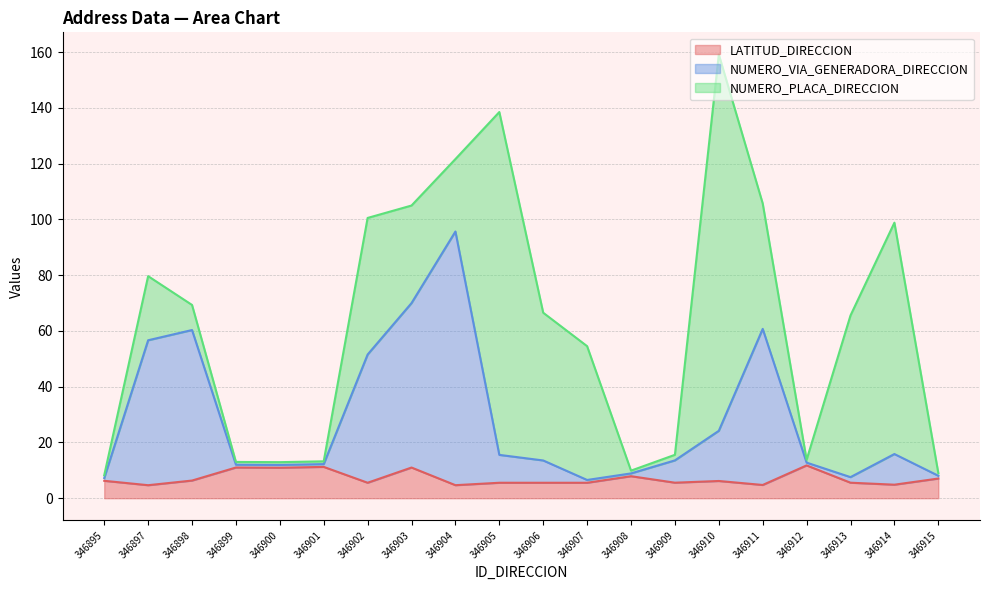

True or false: NUMERO_VIA_GENERADORA_DIRECCION and LATITUD_DIRECCION intersect in this chart.

False